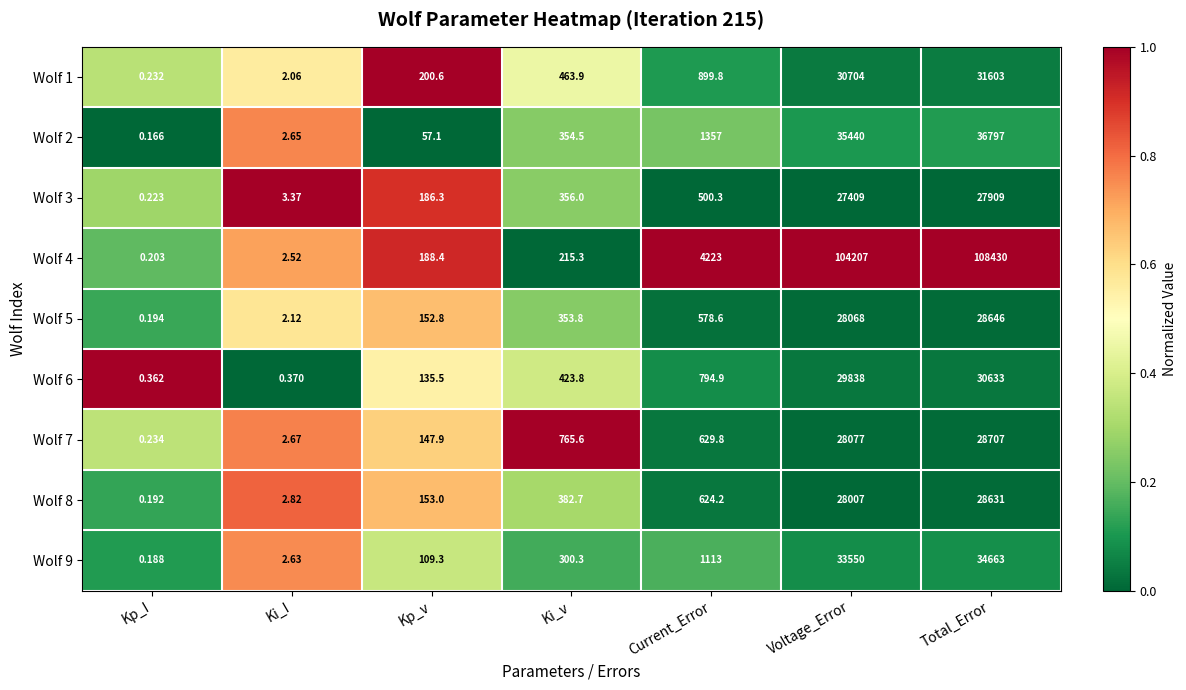

Between Kp_v and Voltage_Error, which series saw the biggest shift?

Wolf 4